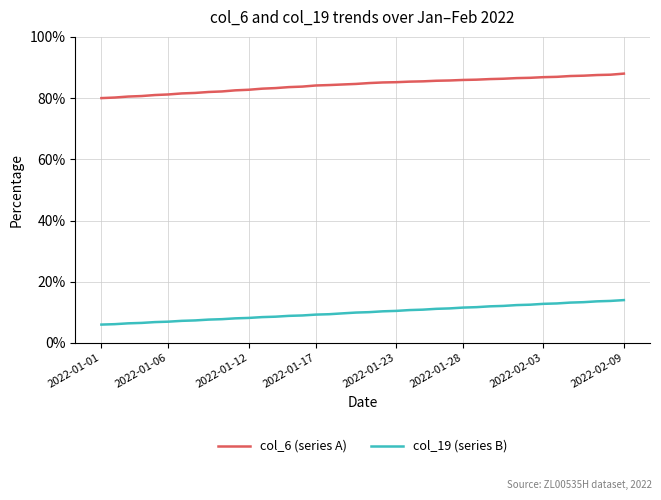

What is the average value of the col_6 (series A) series?

84.4